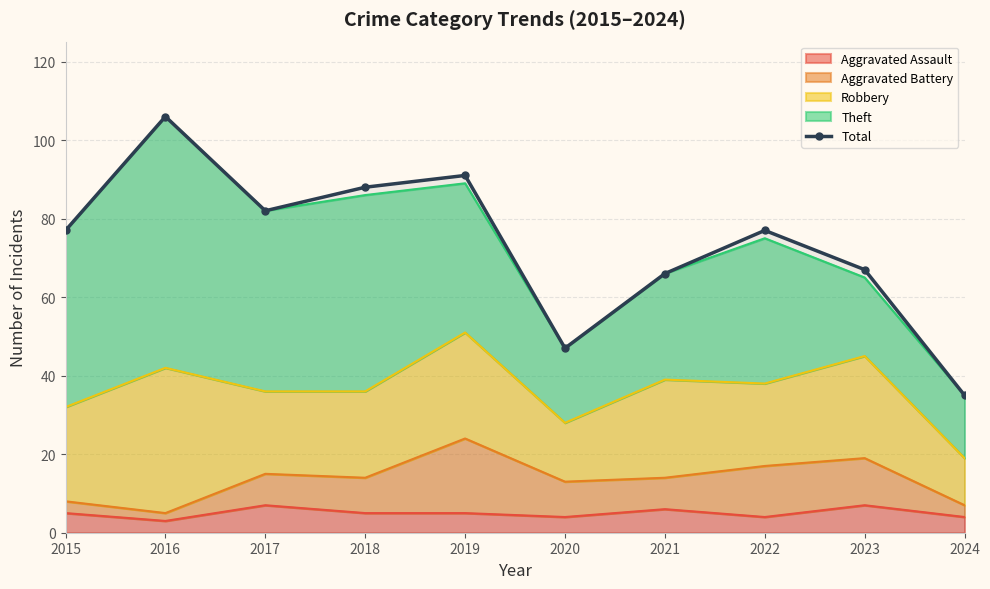

List the labels in order of value, smallest first.

2024, 2020, 2021, 2023, 2015, 2022, 2017, 2018, 2019, 2016